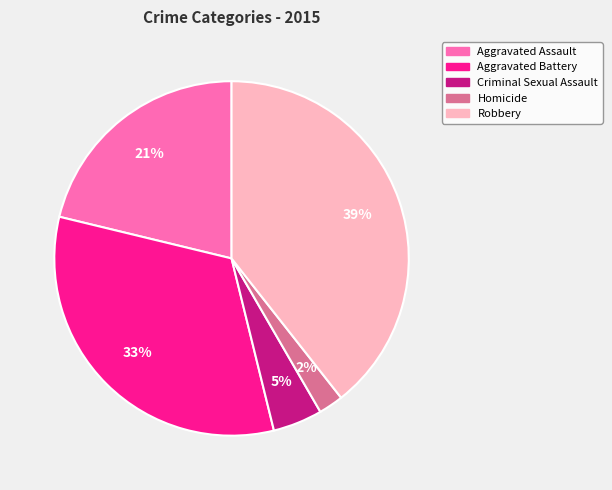

Does any single category account for the majority?

No